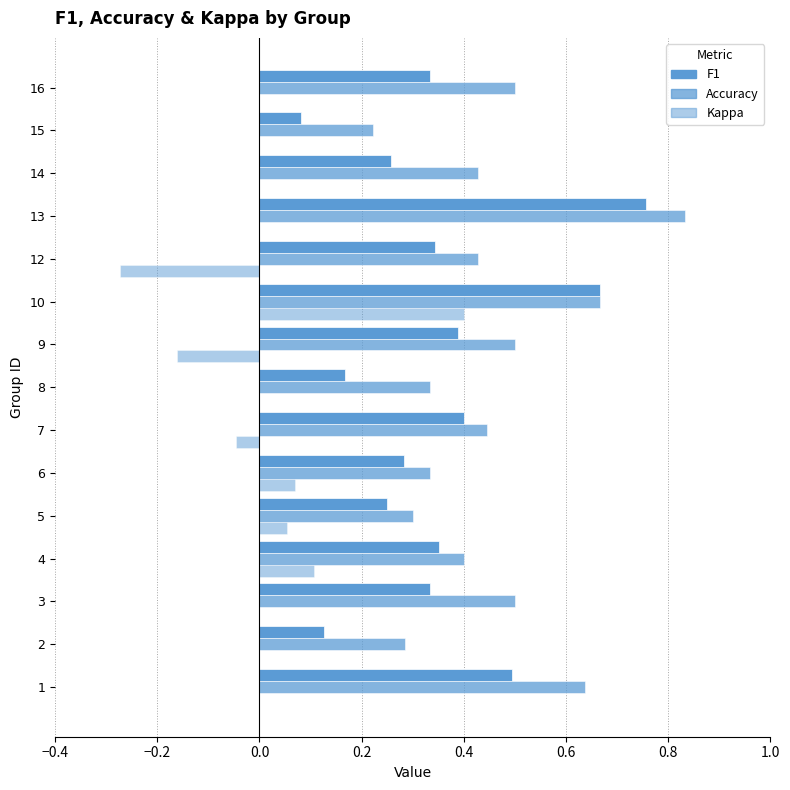

What is the highest value of the Kappa series?

0.4